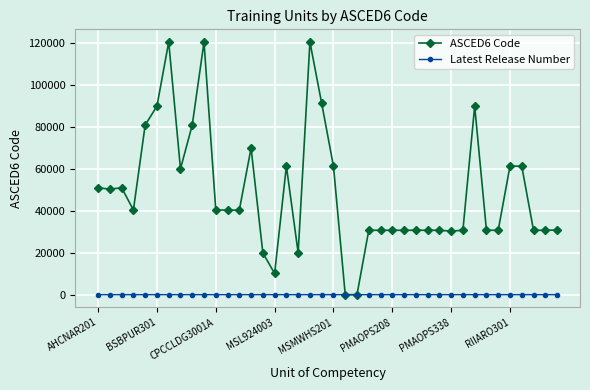

Rank the series by their average value, from lowest to highest.

Latest Release Number, ASCED6 Code